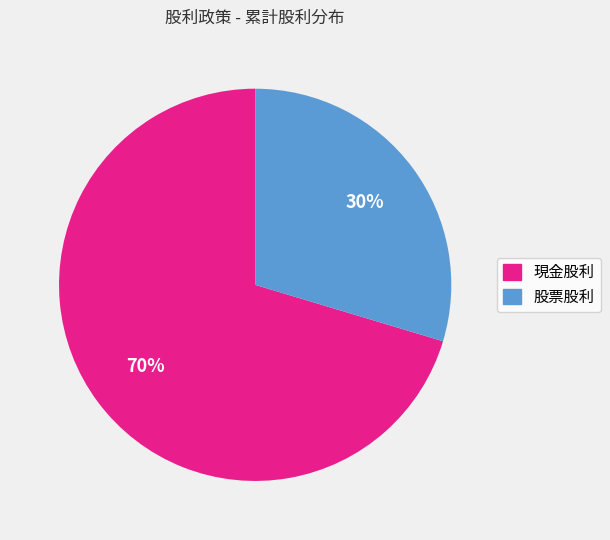

What is the largest slice in the pie chart?

現金股利